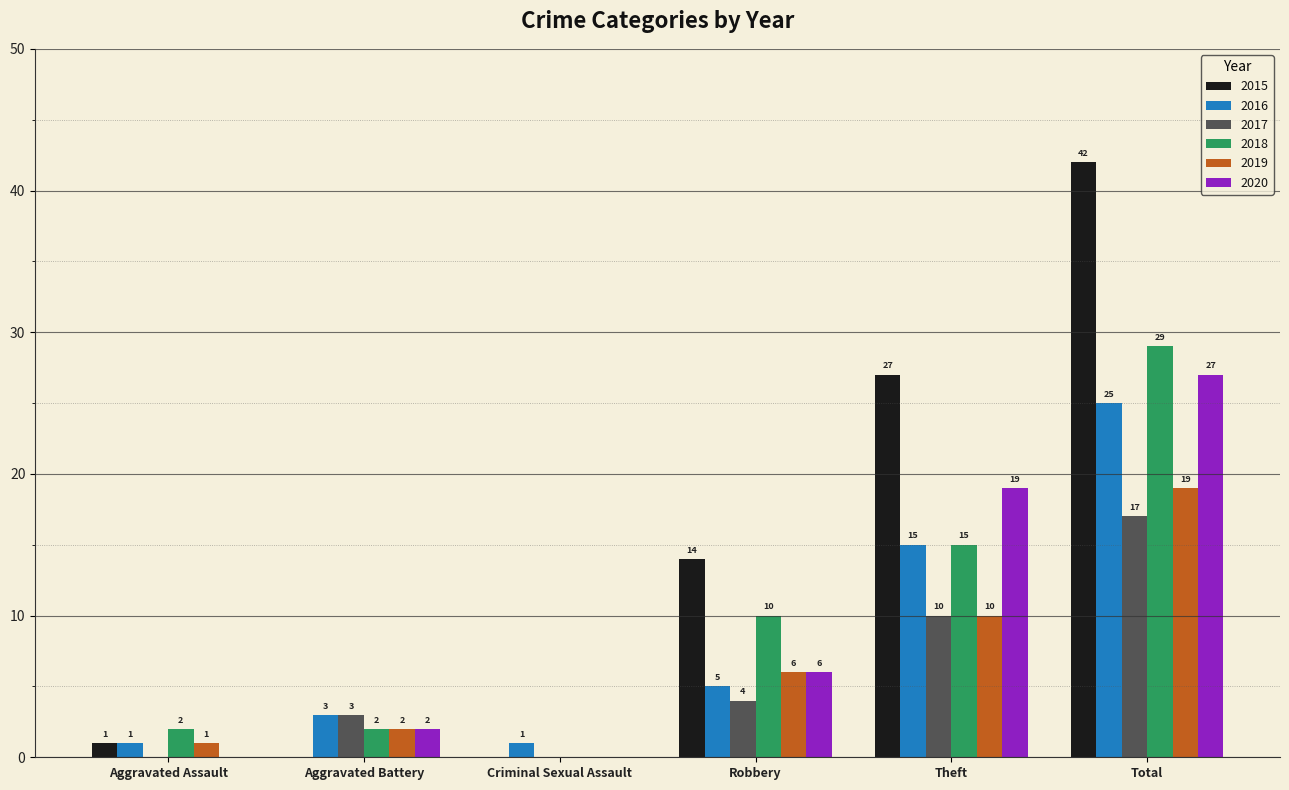

Reading right to left, extract all data points from this chart.

2015: 42	27	14	0	0	1
2016: 25	15	5	1	3	1
2017: 17	10	4	0	3	0
2018: 29	15	10	0	2	2
2019: 19	10	6	0	2	1
2020: 27	19	6	0	2	0